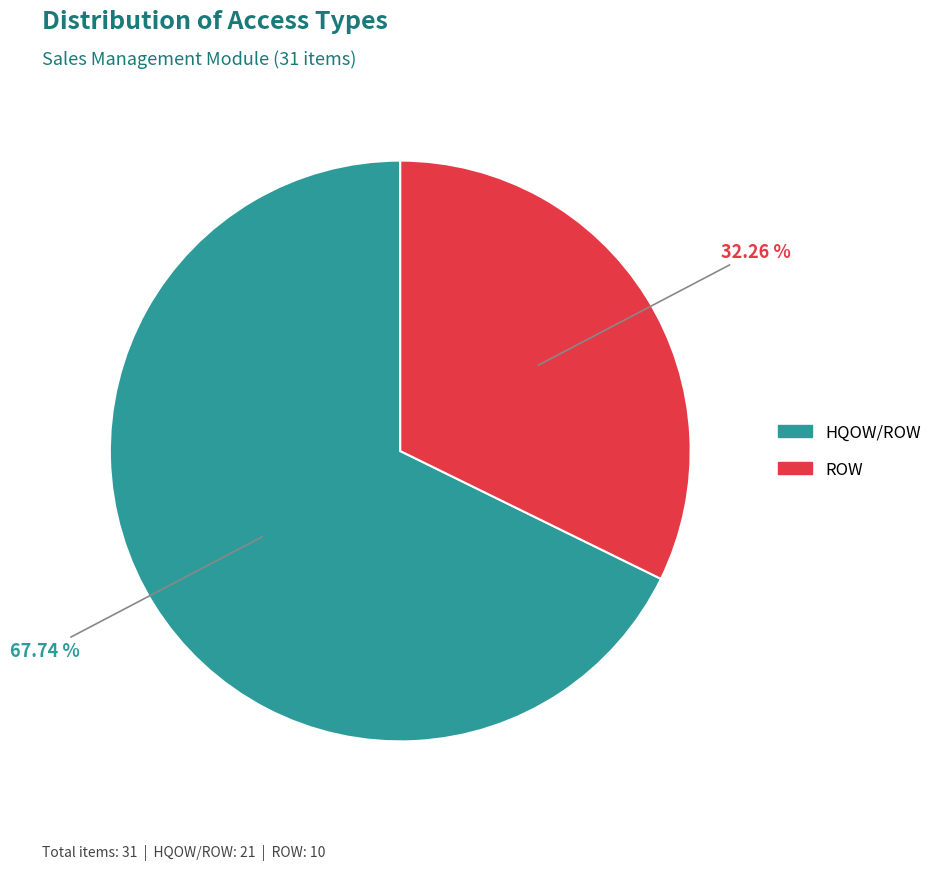

Which category has the smallest portion of the pie?

ROW